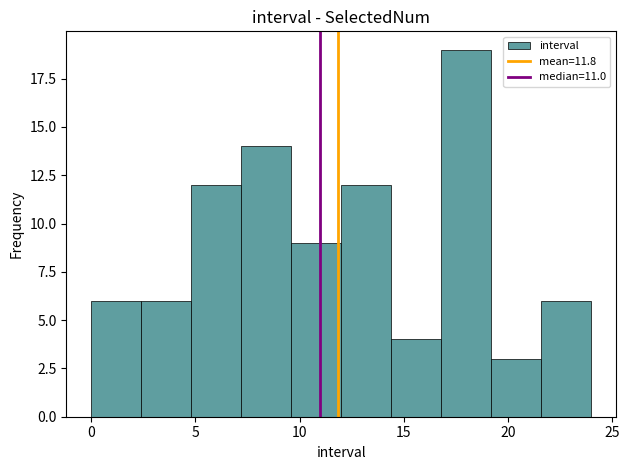

Reading left to right, transcribe this chart: for each bar, give the range it covers on the x-axis and its height. Neither the bar edges nor the heights are printed on the chart, so give them approximately, as read against the axes.

0.0 to 2.4: 6
2.4 to 4.8: 6
4.8 to 7.2: 12
7.2 to 9.6: 14
9.6 to 12.0: 9
12.0 to 14.4: 12
14.4 to 16.8: 4
16.8 to 19.2: 19
19.2 to 21.6: 3
21.6 to 24.0: 6